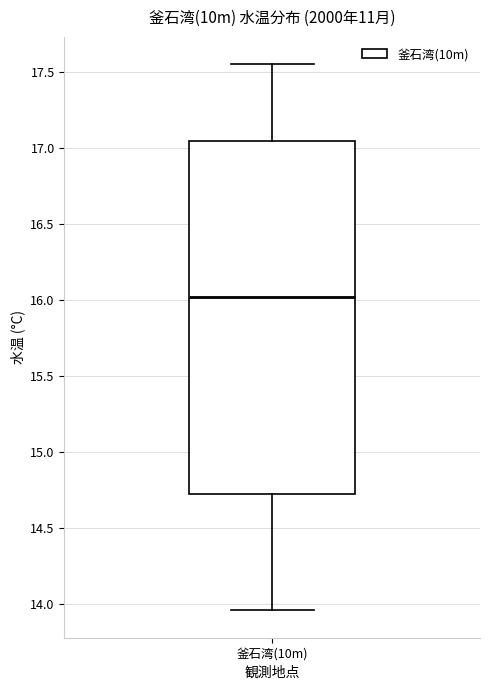

Read this box plot against the y-axis: the position of the median line, the range covered by the box, and the ends of both whiskers. The values are not printed on the chart, so give them approximately, as read against the axis.

median 16.00, box 14.75 to 17.05, whiskers 13.95 to 17.55